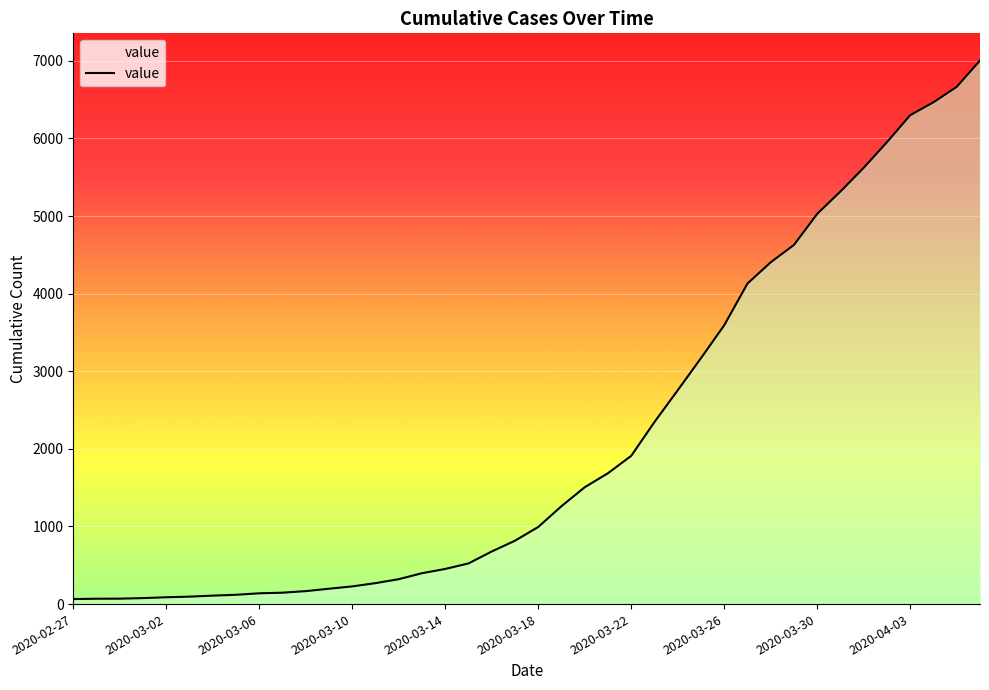

What is the difference between the maximum and minimum values?

6940